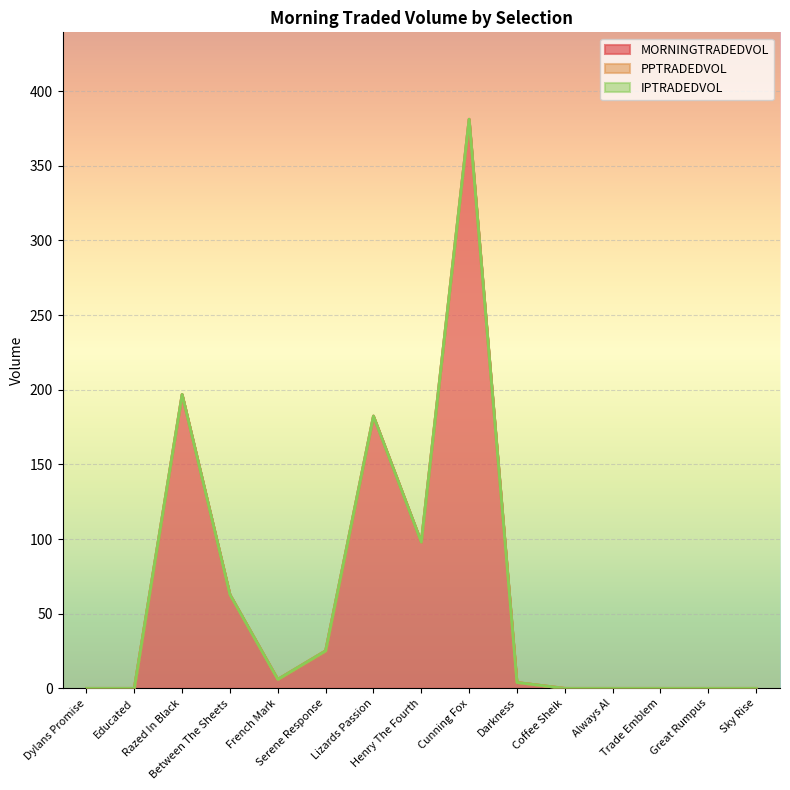

True or false: IPTRADEDVOL and MORNINGTRADEDVOL cross at least once.

False